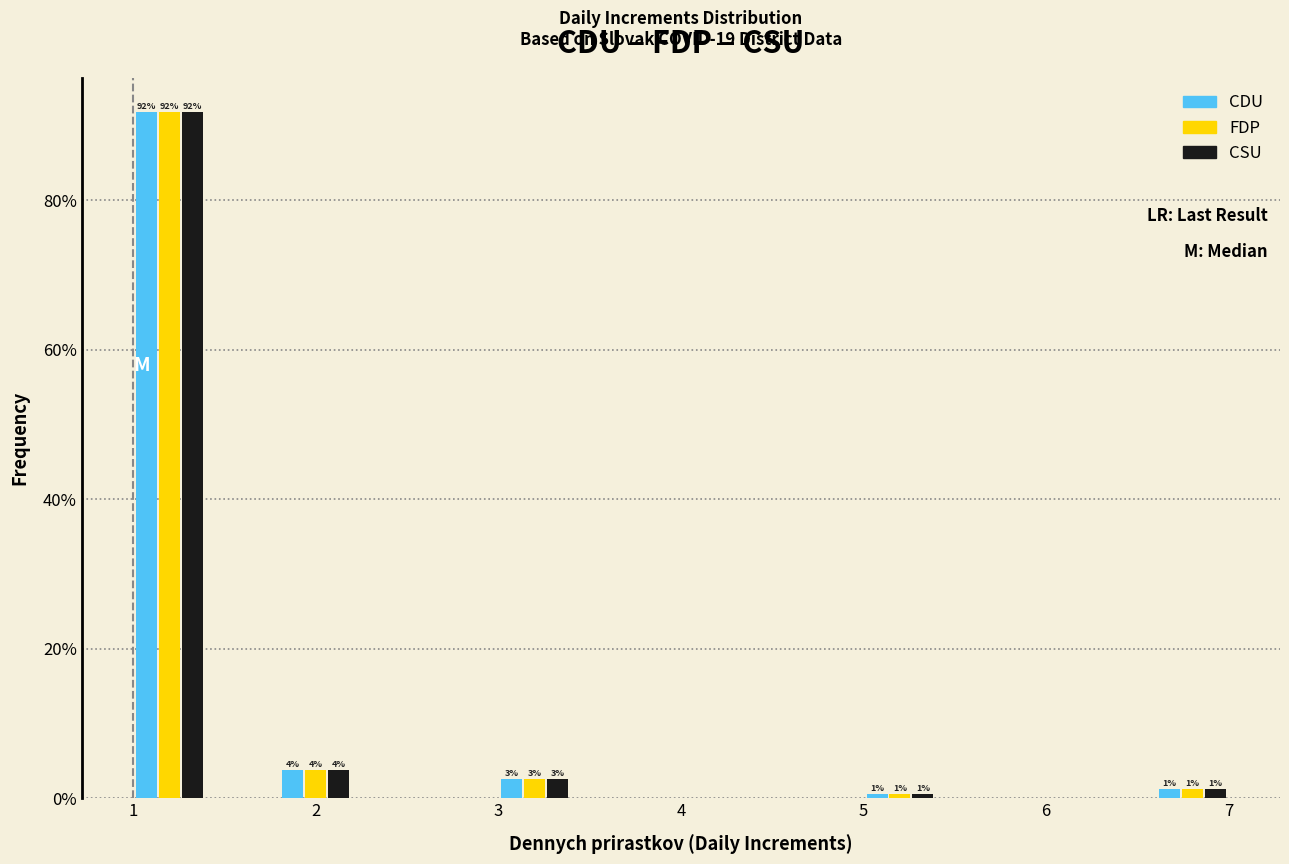

In the FDP series, which range on the x-axis has the tallest bar?

1.0 to 1.4